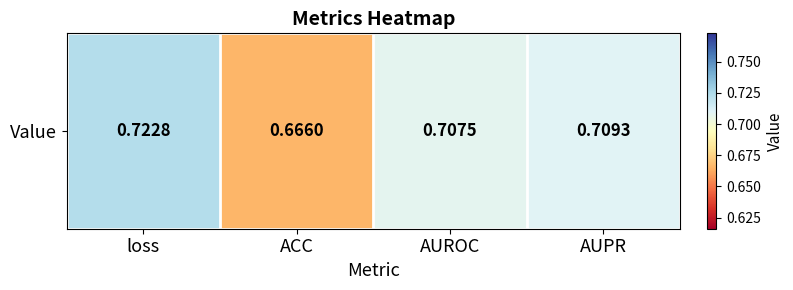

Which label corresponds to the smallest value in the chart?

ACC